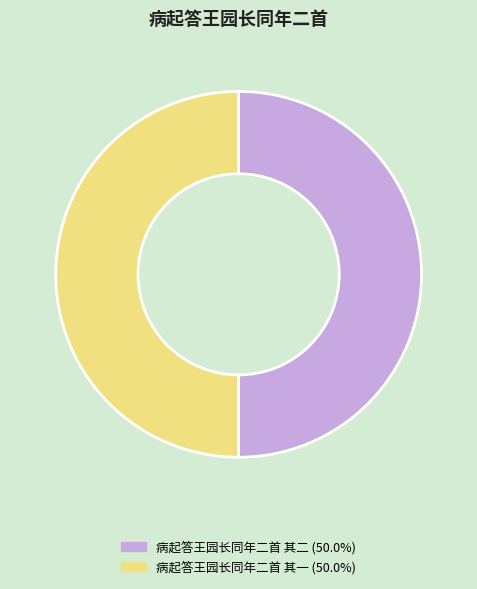

True or false: 病起答王园长同年二首 其一 accounts for 50% of the total.

True